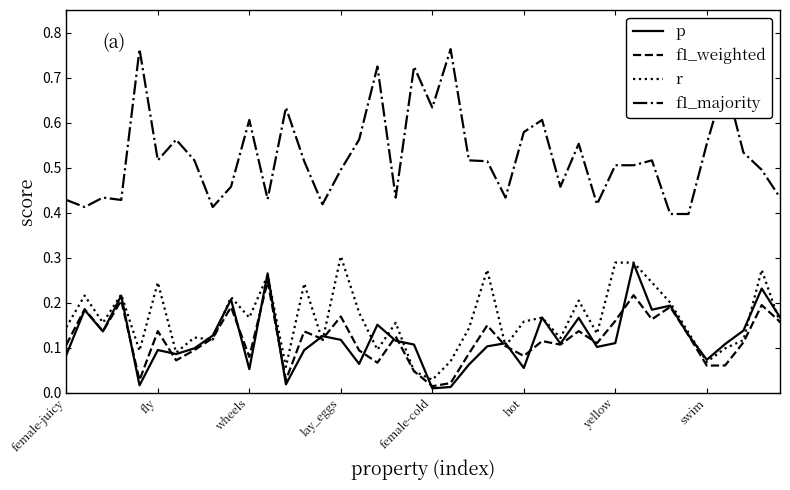

Does the chart have visible grid lines?

No